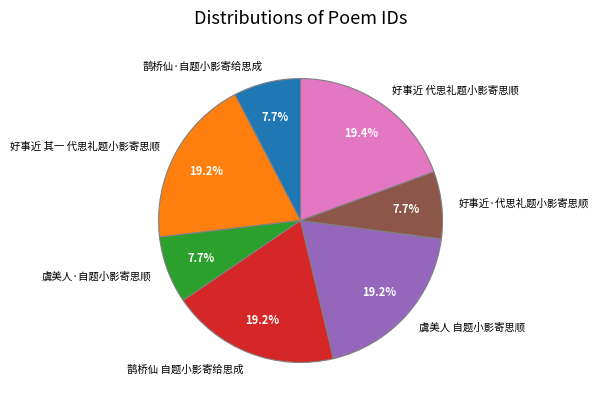

To the nearest percent, what is the difference between the largest and smallest slice percentages?

12%